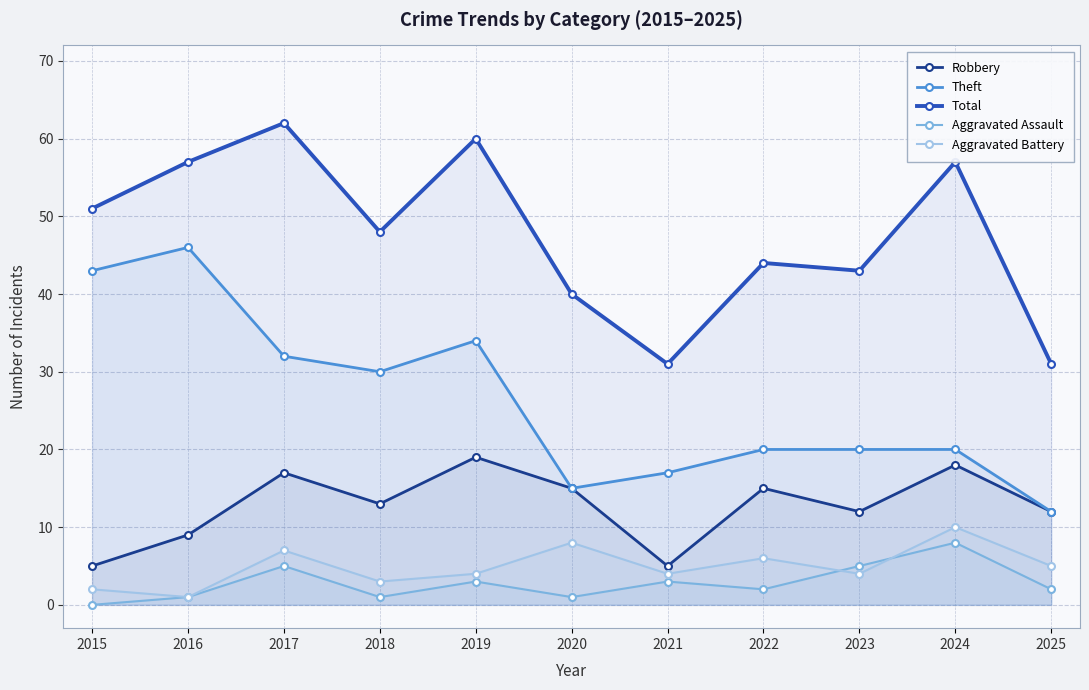

What is the sum of the Total values at 2015 and 2022?

95